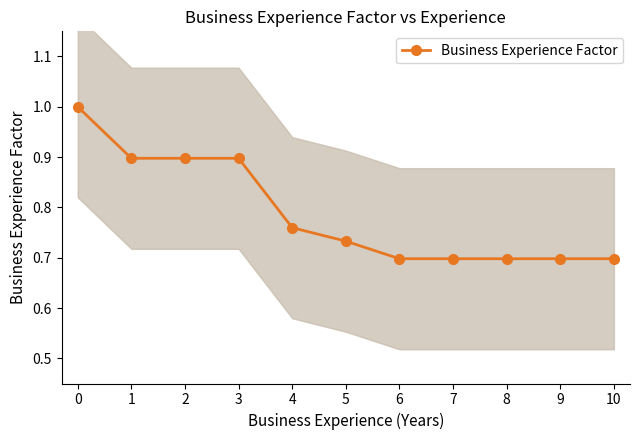

What is the sum of all values?

8.7